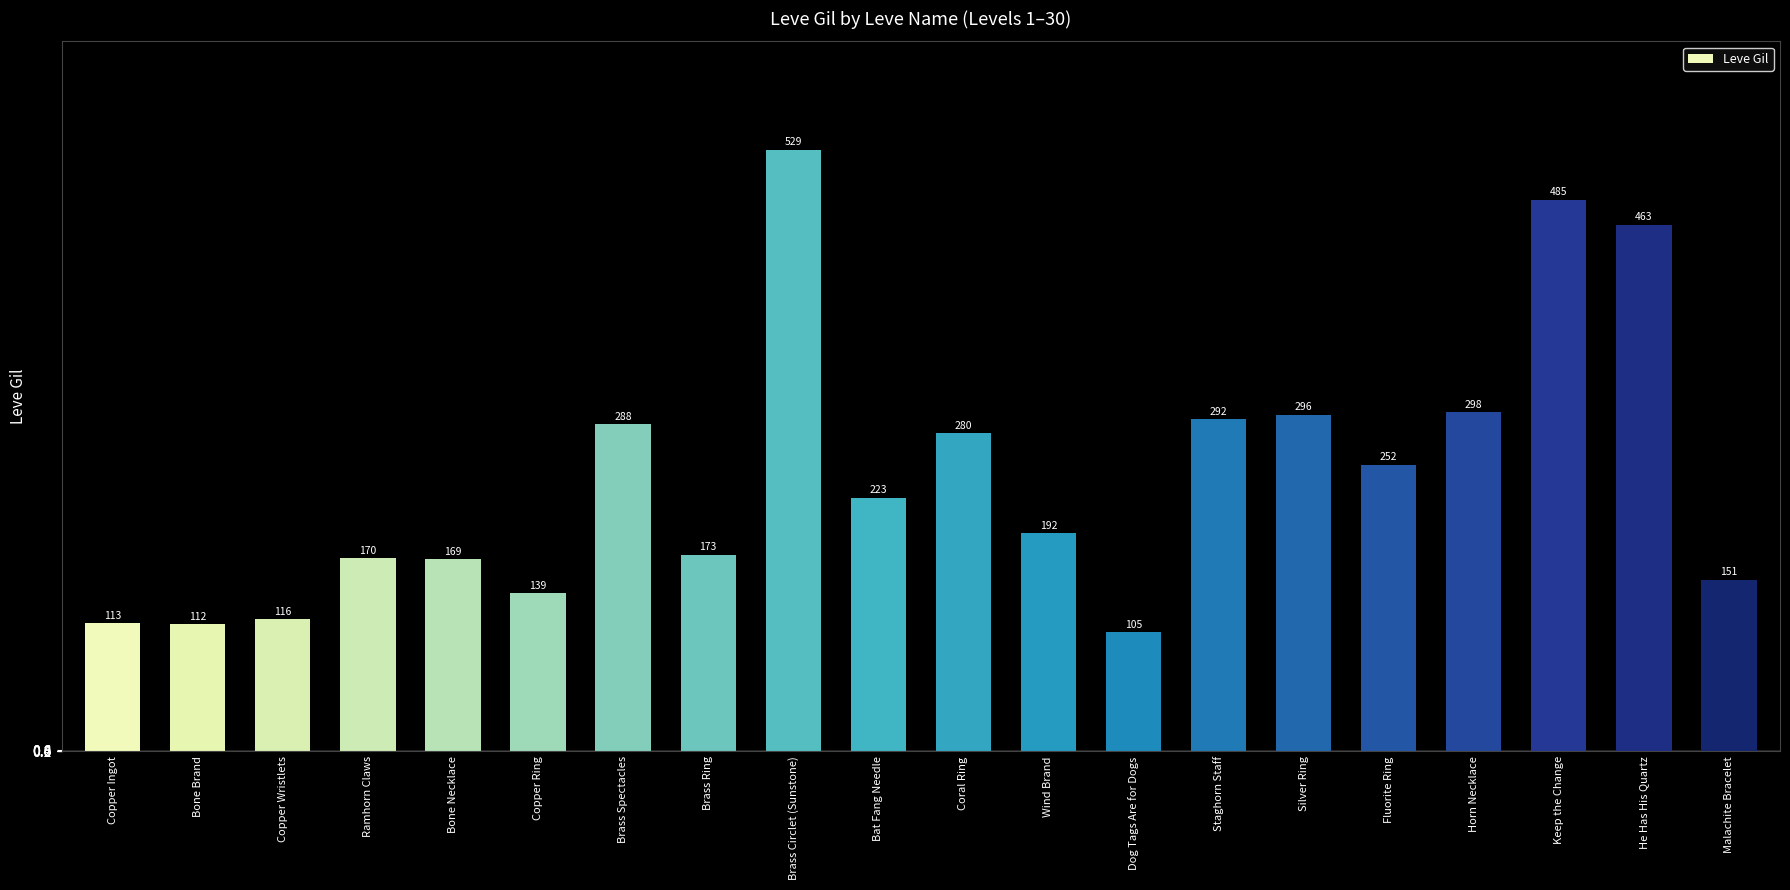

What value does the data have at Copper Wristlets?

116